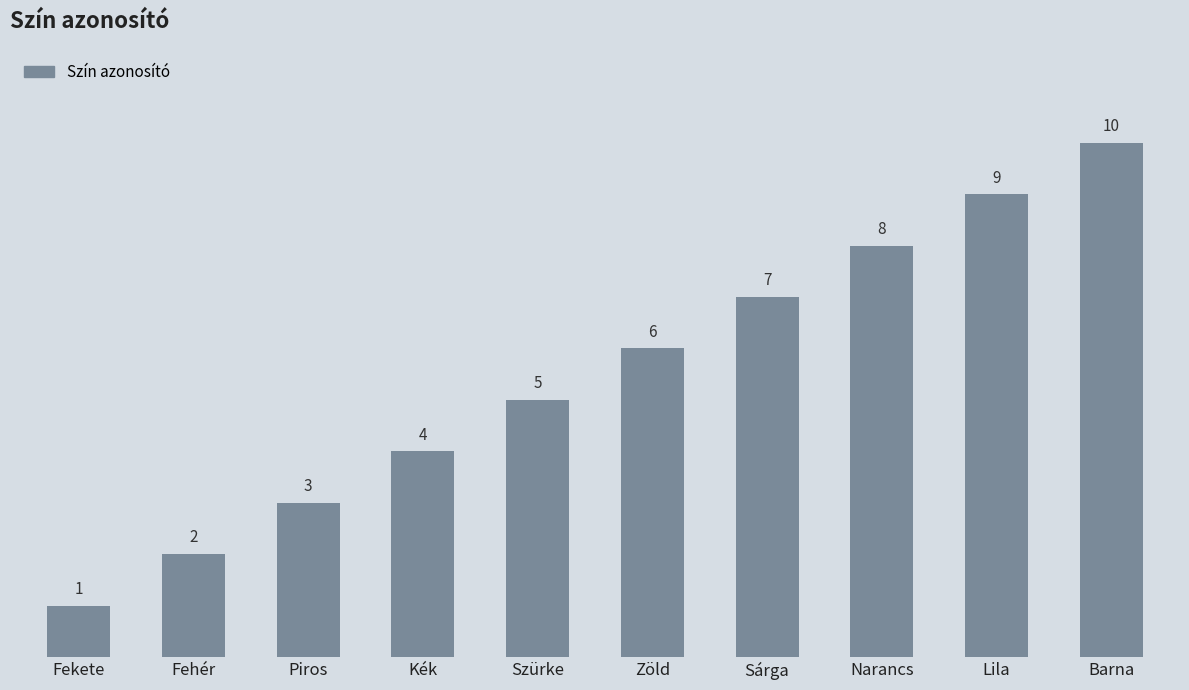

What is the difference between the maximum and second lowest values?

8